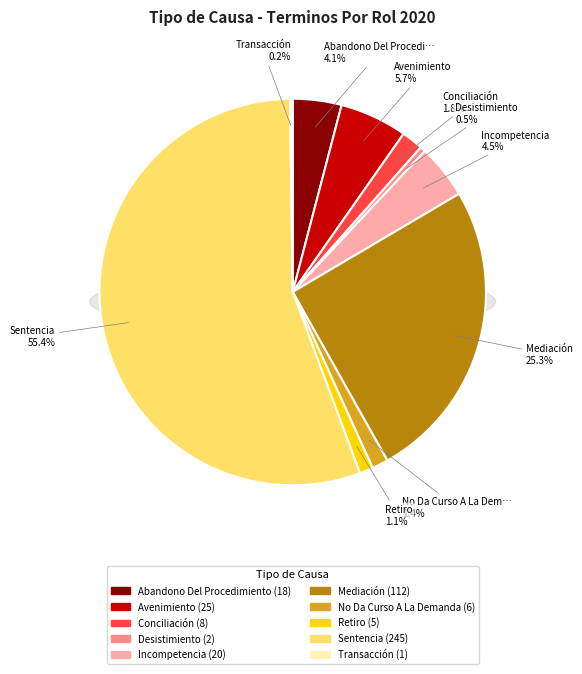

To the nearest percent, what portion does No Da Curso A La Demanda represent?

1%